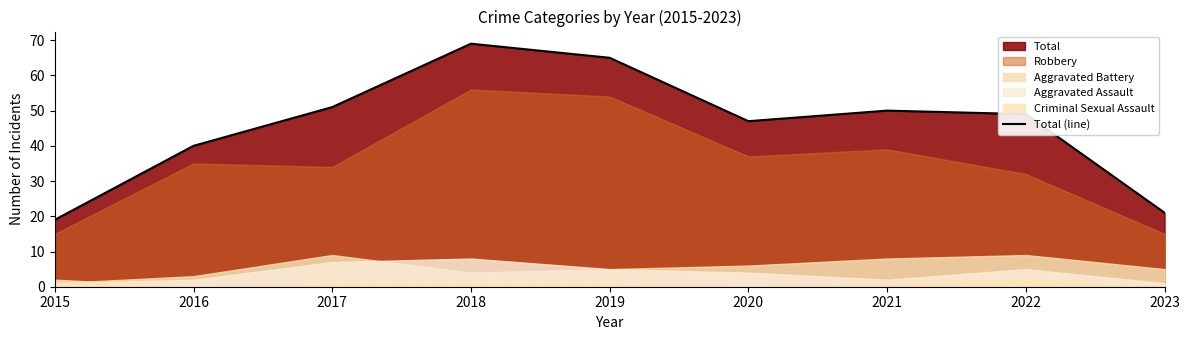

What is the change in value from 2021 to 2023?

-29